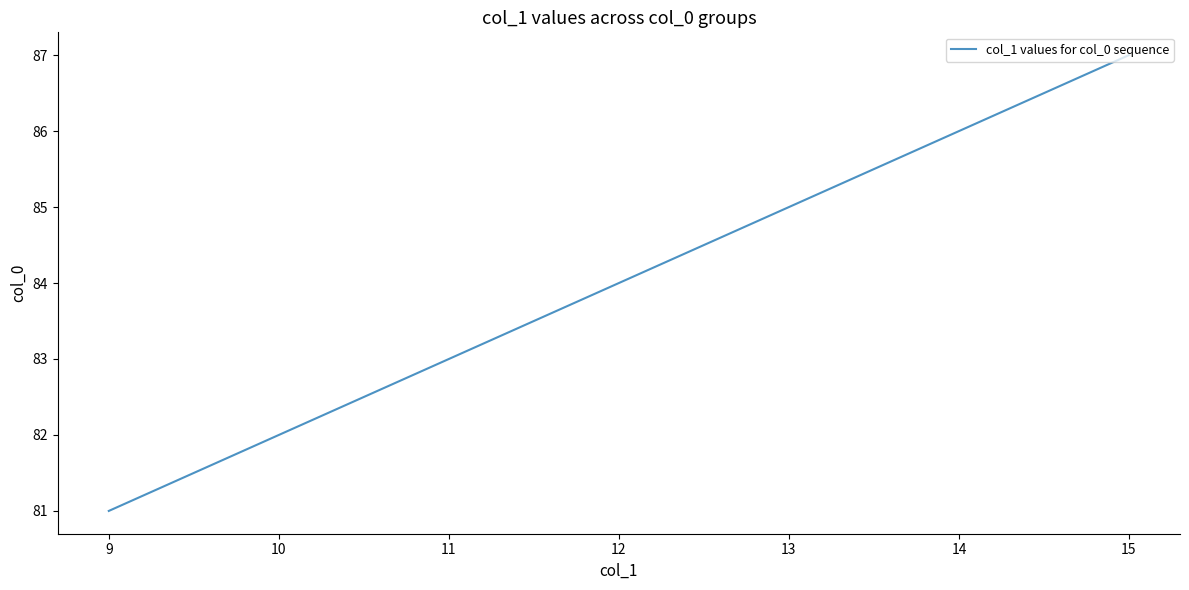

Rank the categories by value from lowest to highest.

9, 10, 11, 12, 13, 14, 15